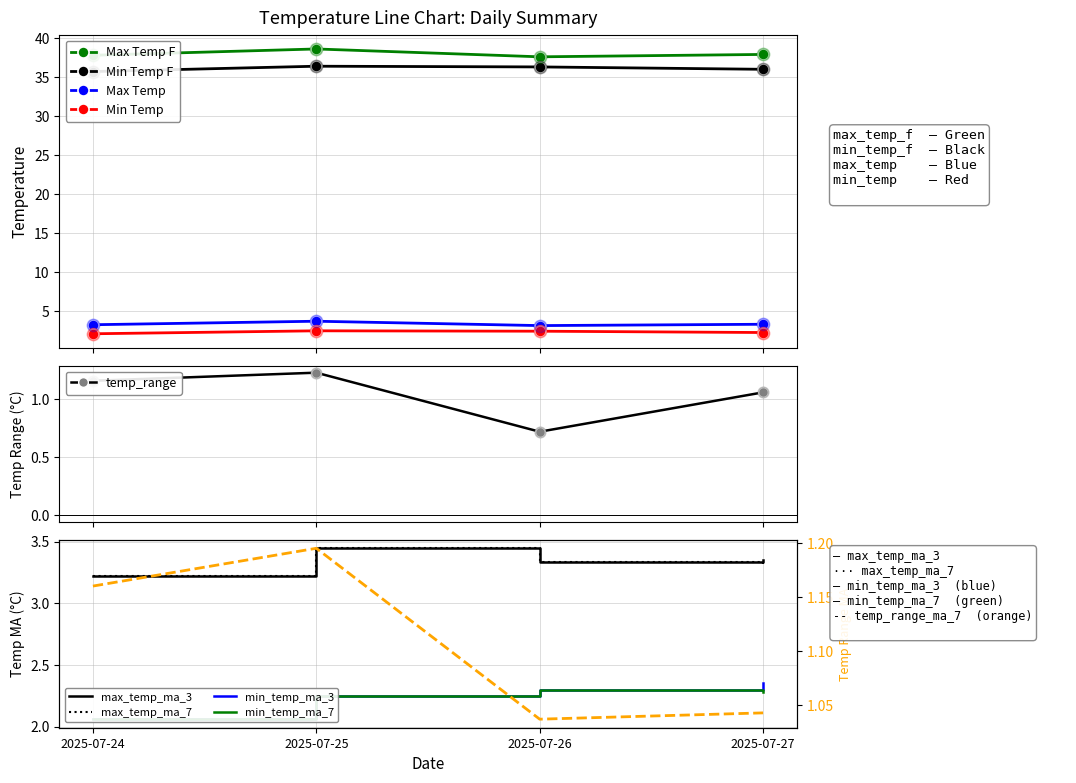

Which series reaches the minimum Y coordinate?

temp_range